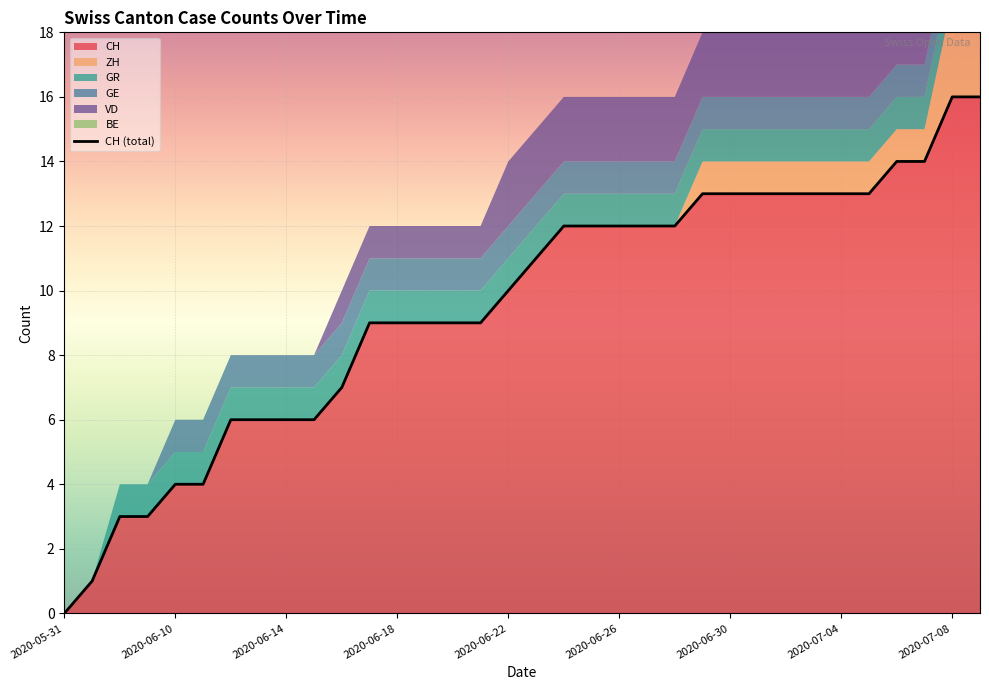

Which has a higher value, 23 or 25?

23